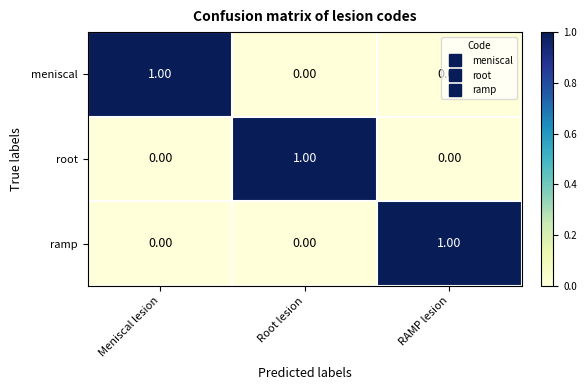

Which category has the highest value in the meniscal series?

Meniscal lesion